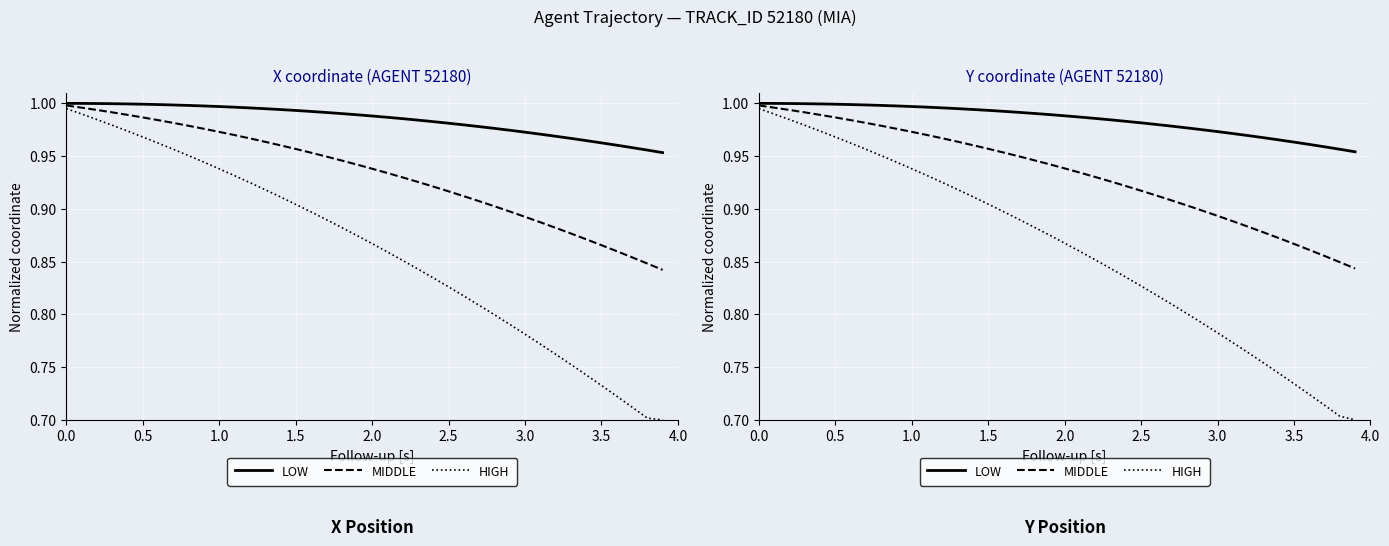

What is the maximum value for LOW?

1.0